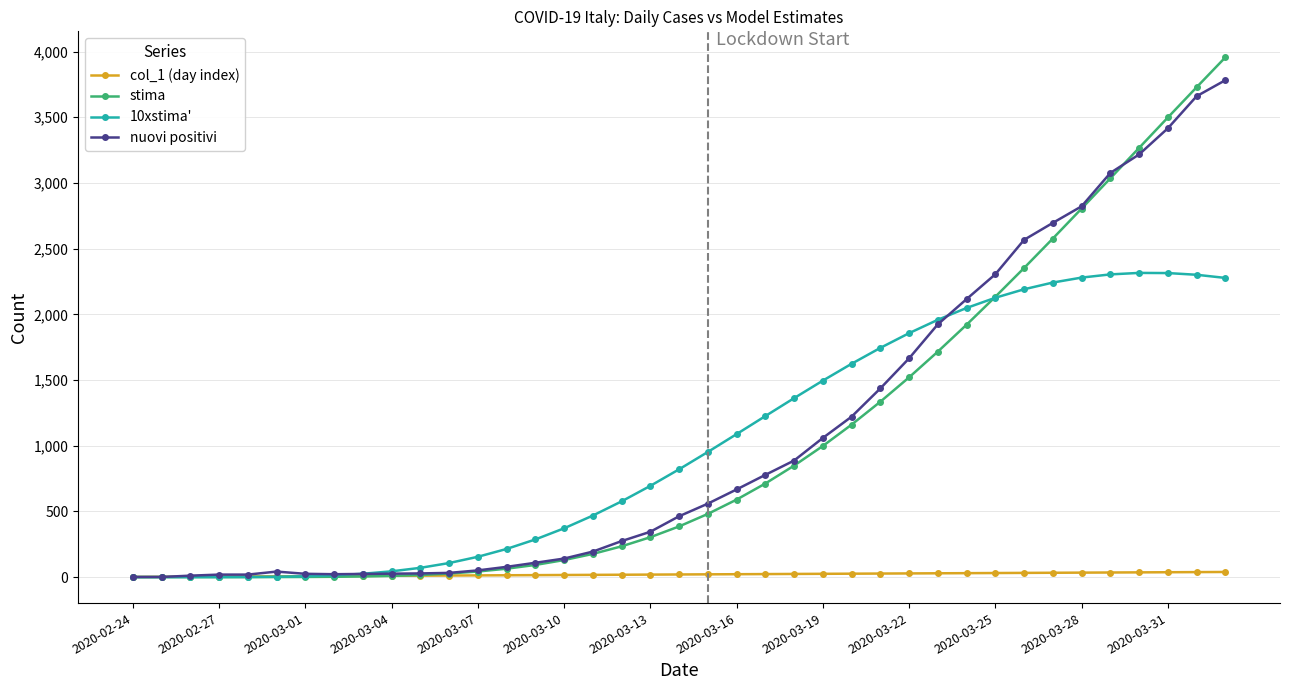

What is the value of the nuovi positivi point at the 36th from the left?

3217.0